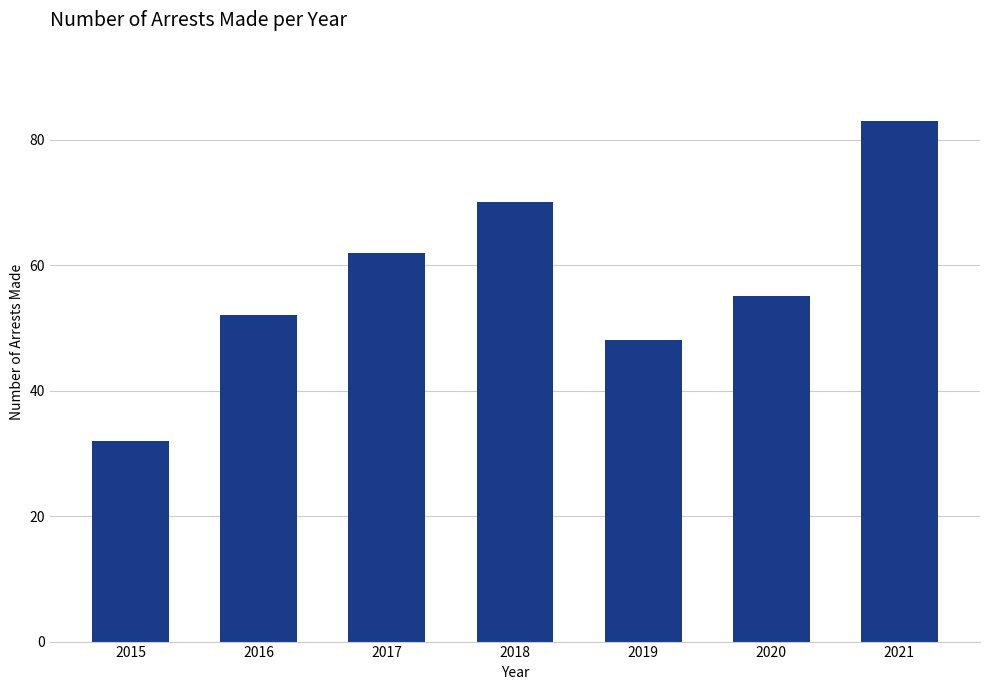

Reading left to right, what are all the values shown in this chart?

32	52	62	70	48	55	83